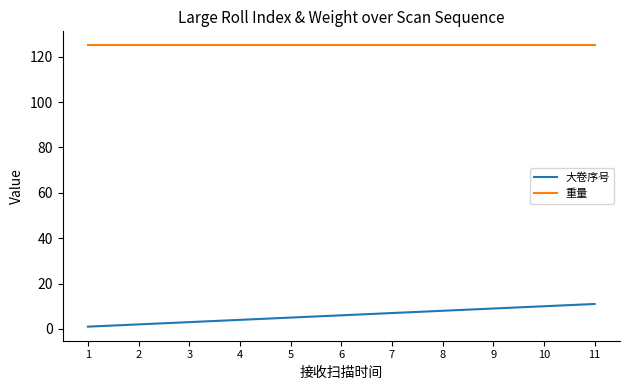

How many series are shown in this chart?

2